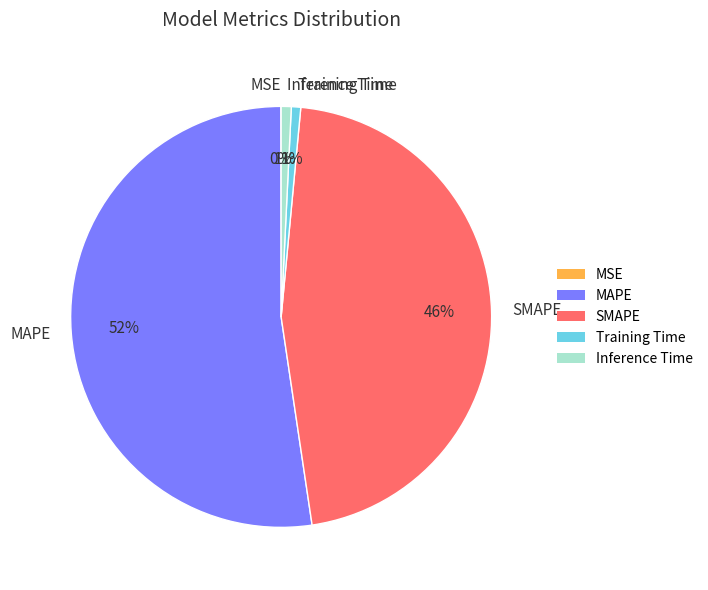

What is the largest slice in the pie chart?

MAPE